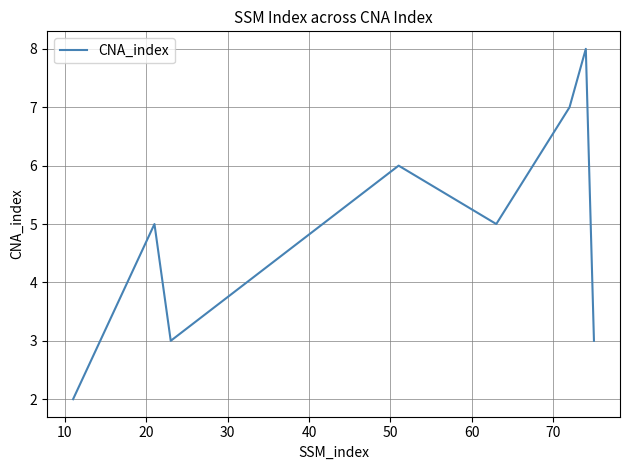

True or false: the data has more than 0 interior local peaks.

True